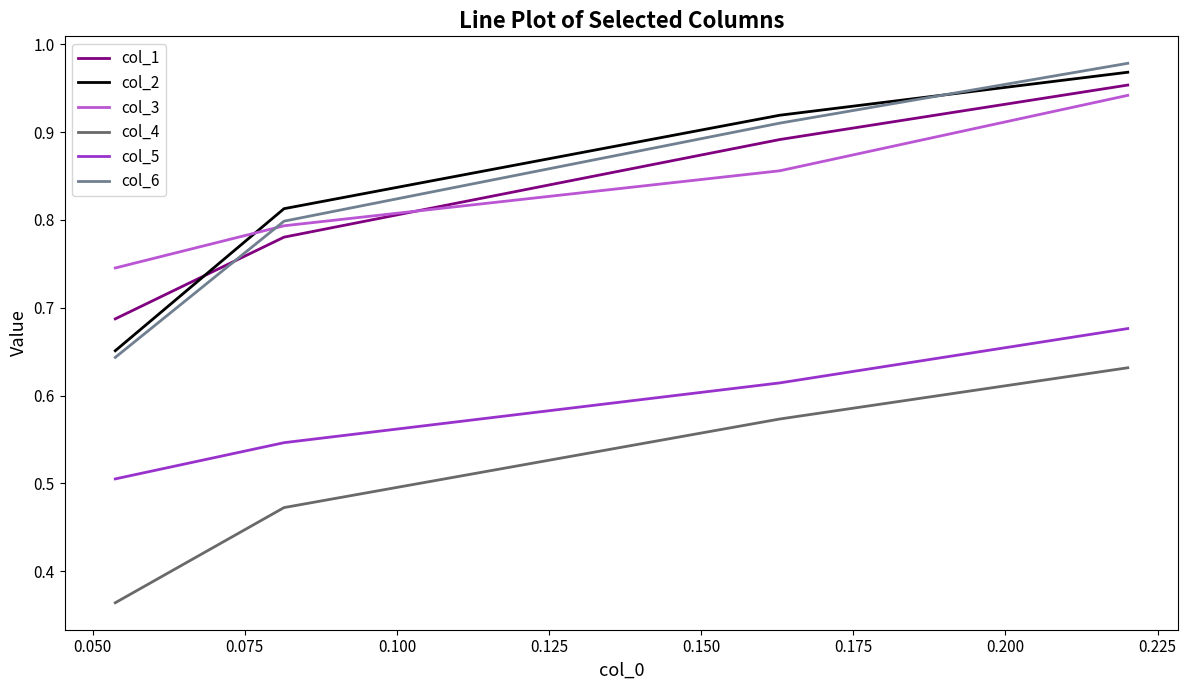

Which series has the largest range (max minus min)?

col_6